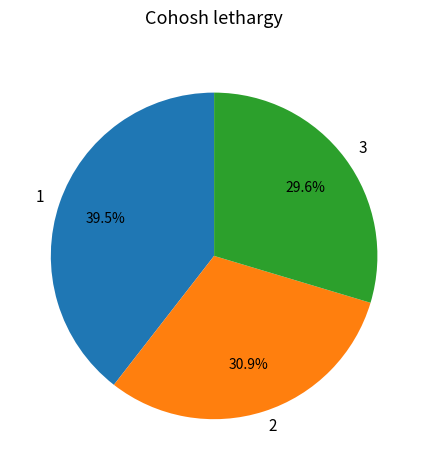

How many segments does this pie chart have?

3